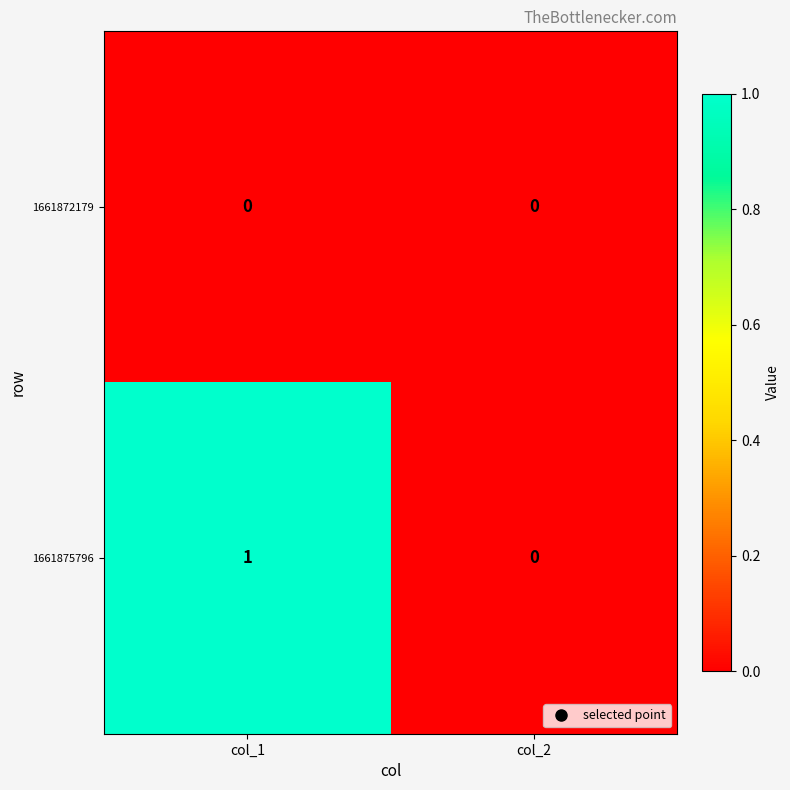

Is it true that 1661875796 equals 2 at col_1?

False